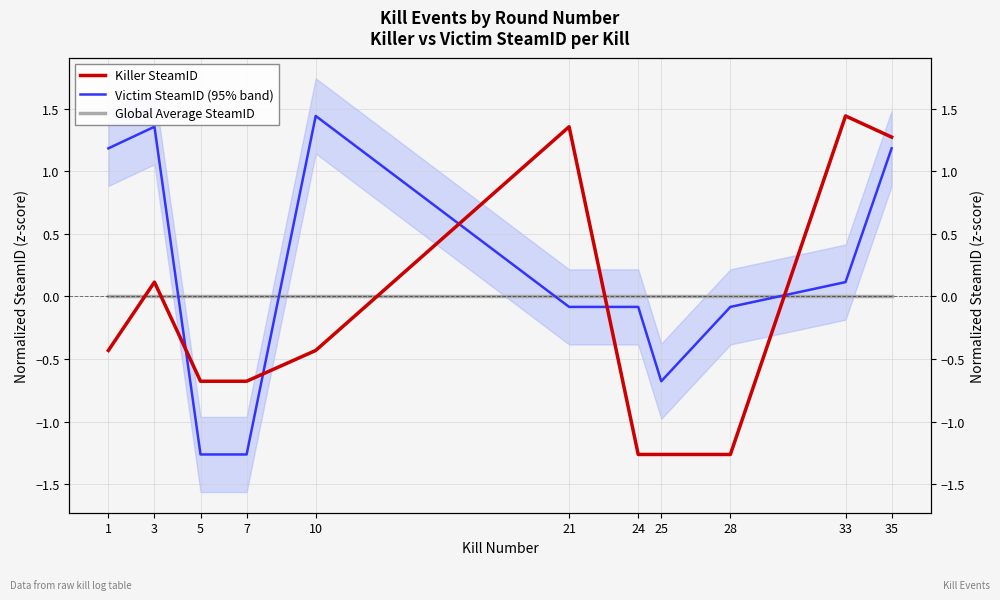

True or false: Killer SteamID and Global Average SteamID cross at least once.

True